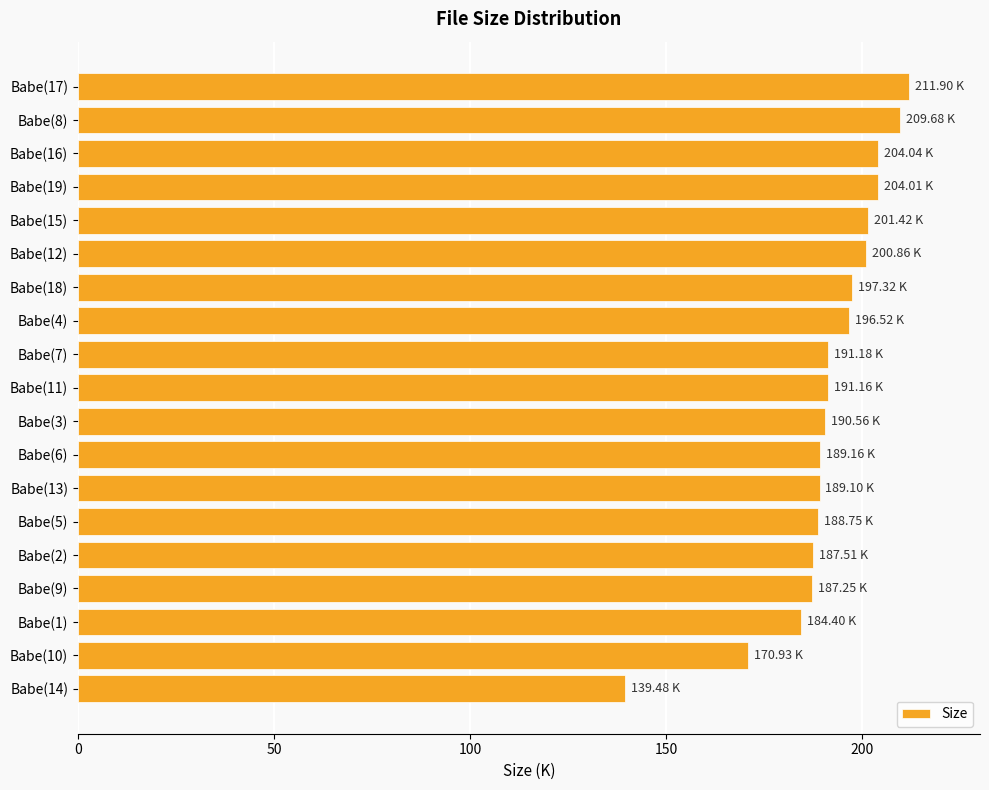

What is the average value?

191.3